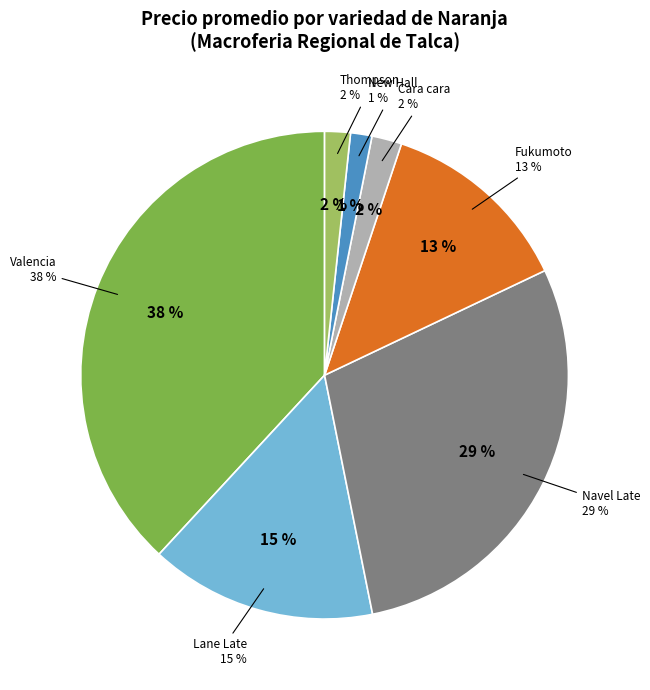

Does Lane Late represent more than half of the total?

No